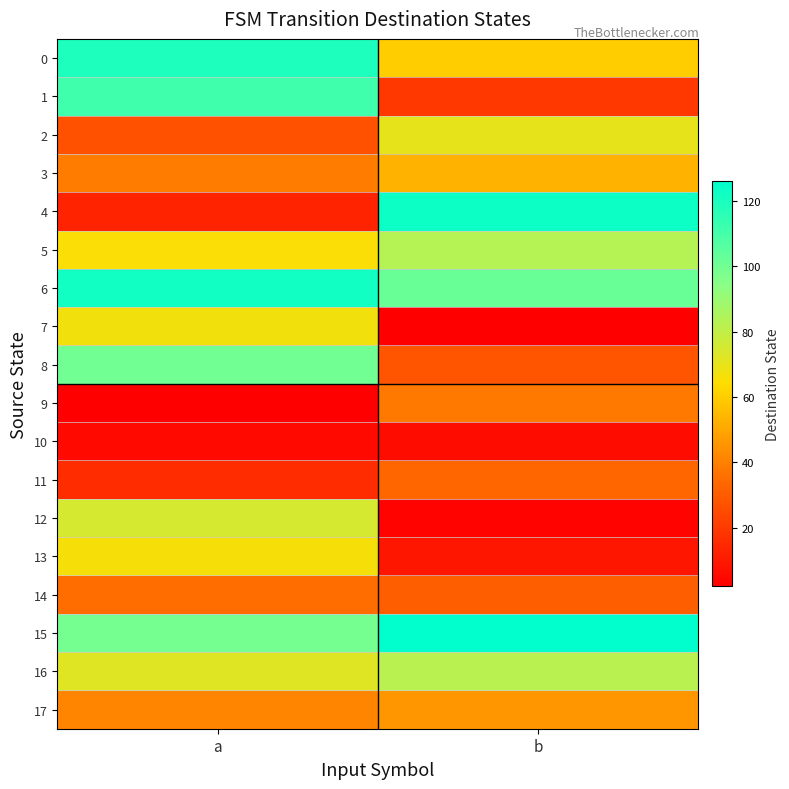

At which category is the sum across all series the highest?

a